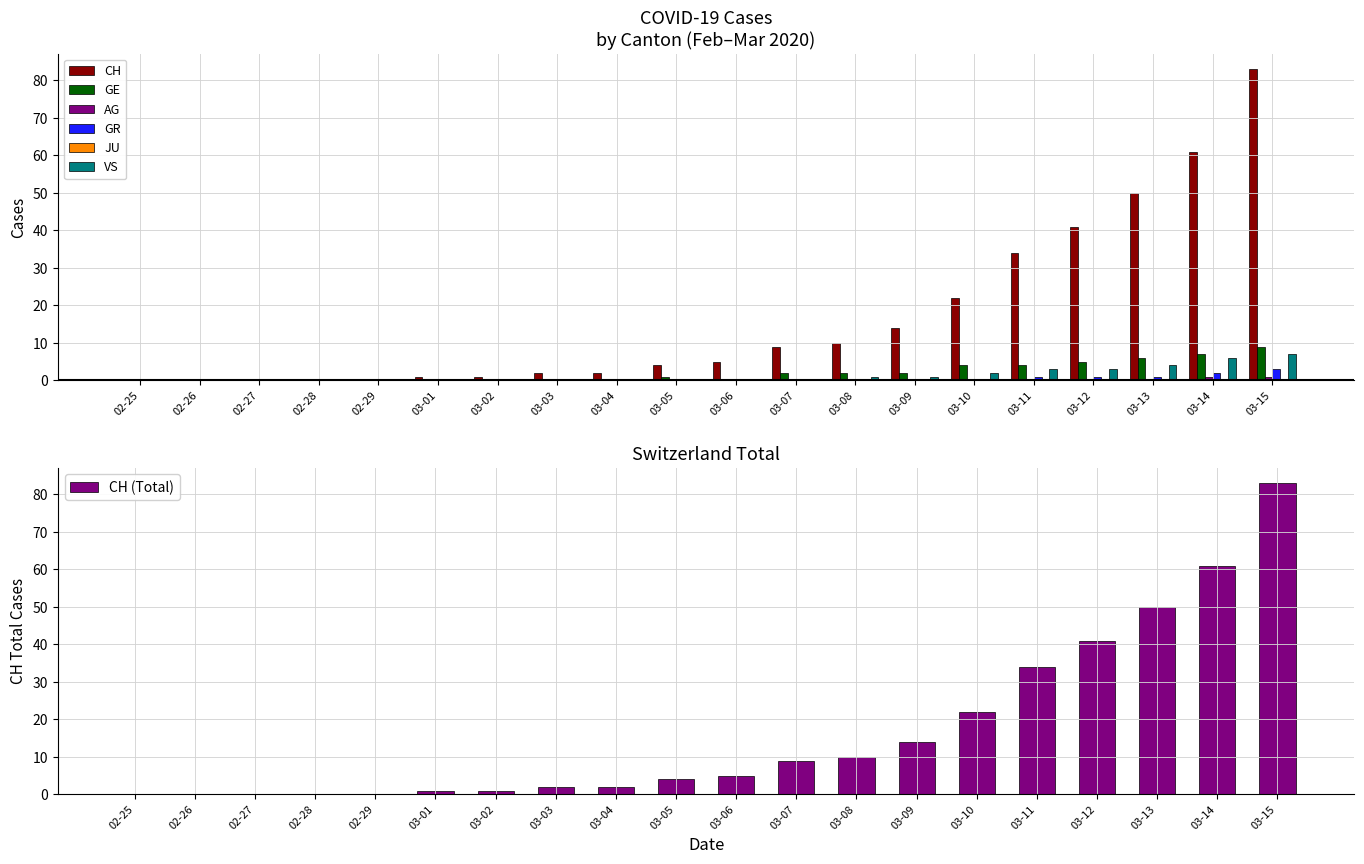

Count the number of categories in the chart.

20